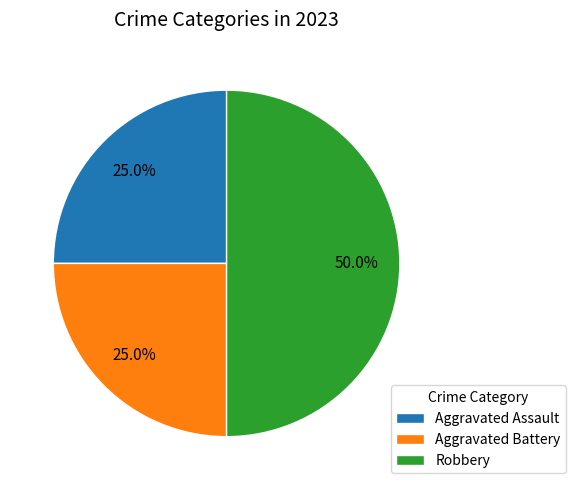

What is the largest slice in the pie chart?

Robbery